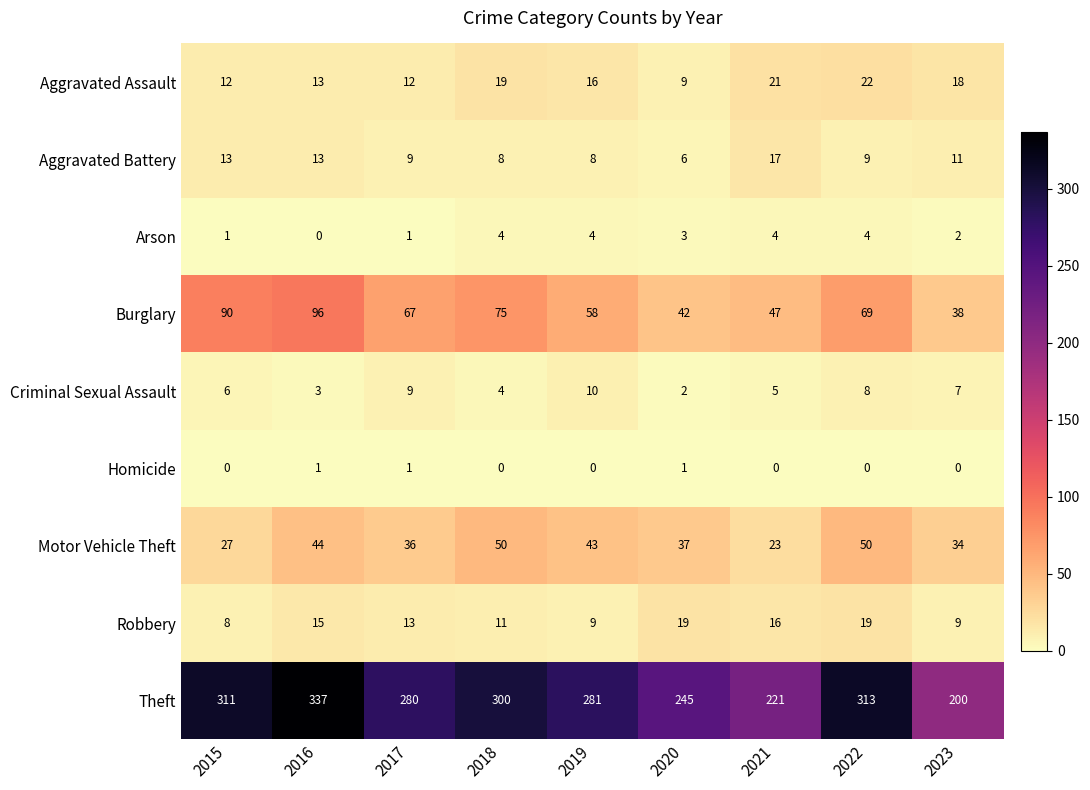

Is the value of Motor Vehicle Theft at 2016 greater than the value of Theft at 2015?

No